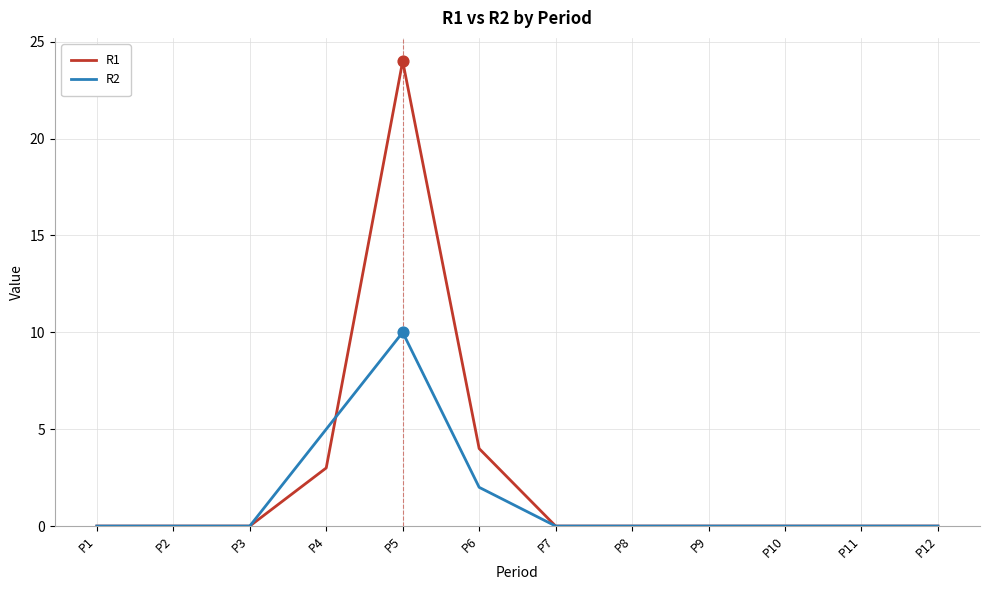

Which series has the largest range (max minus min)?

R1